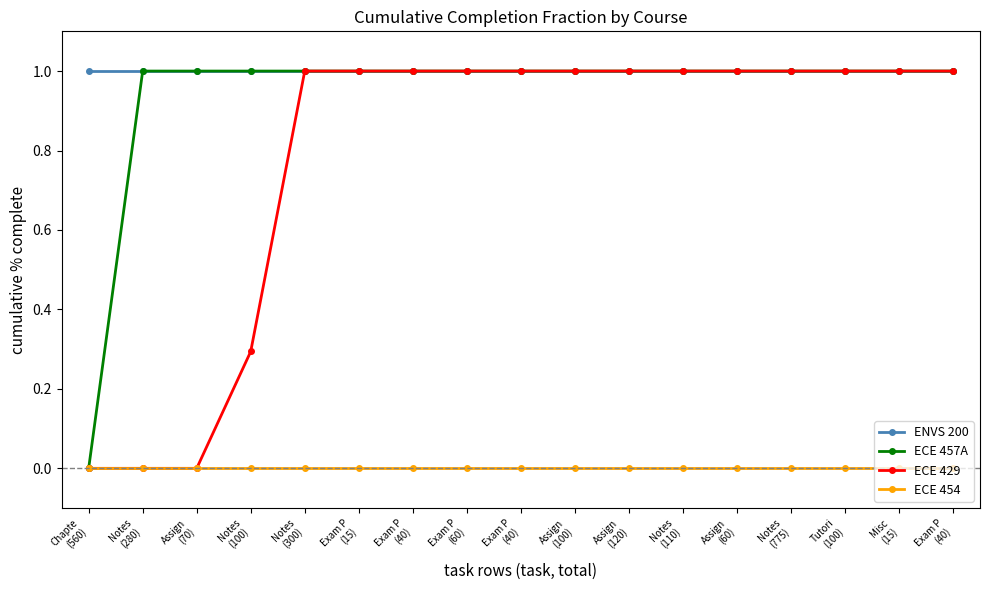

Is the value of ECE 454 at Notes
(110) greater than the value of ECE 457A at Notes
(110)?

No